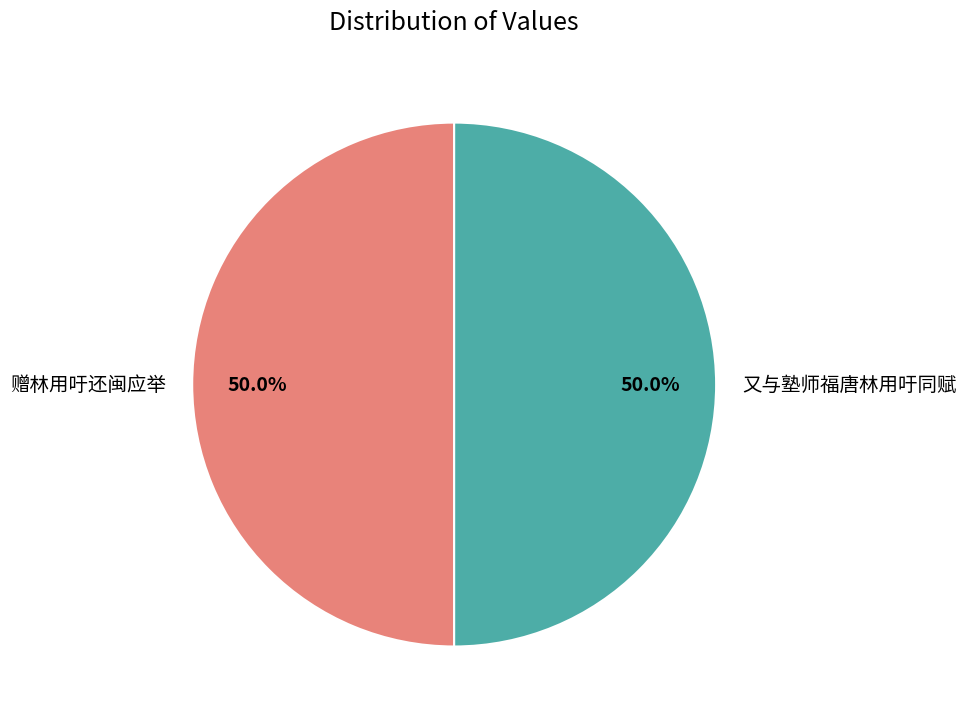

What is the ratio of the value at 又与塾师福唐林用吁同赋 to the value at 赠林用吁还闽应举?

1.0